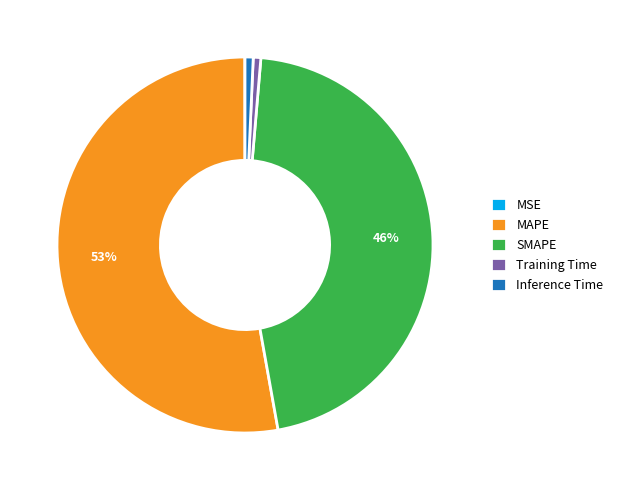

True or false: SMAPE accounts for 41% of the total.

False